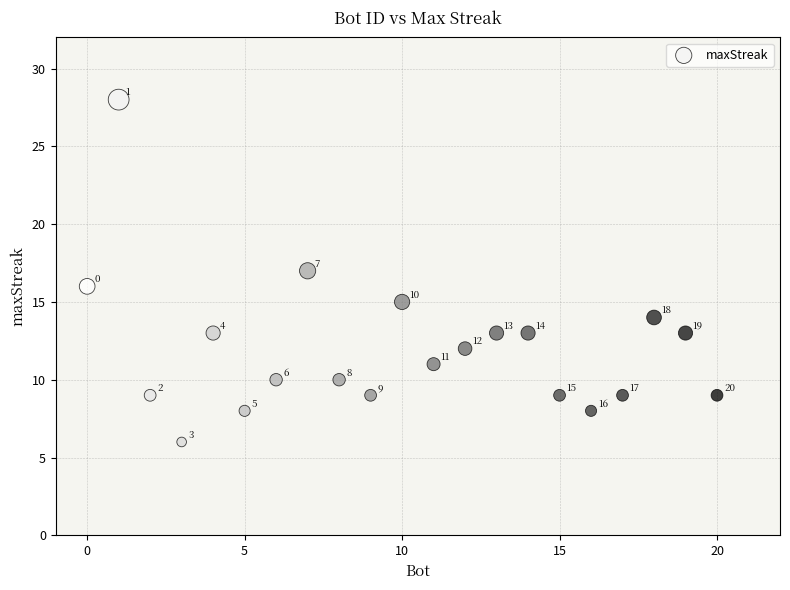

What Y value in the scatter plot is closest to 17?

17